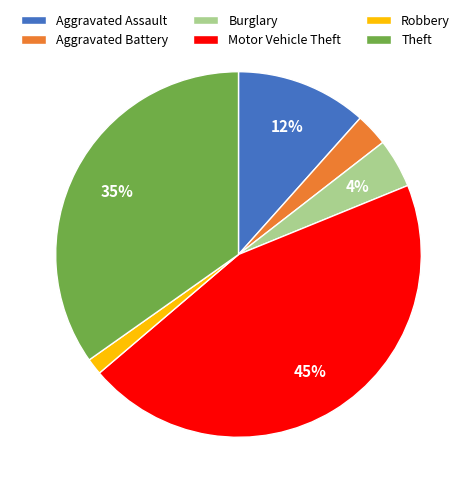

Is it true that Burglary is 9% of the pie?

False